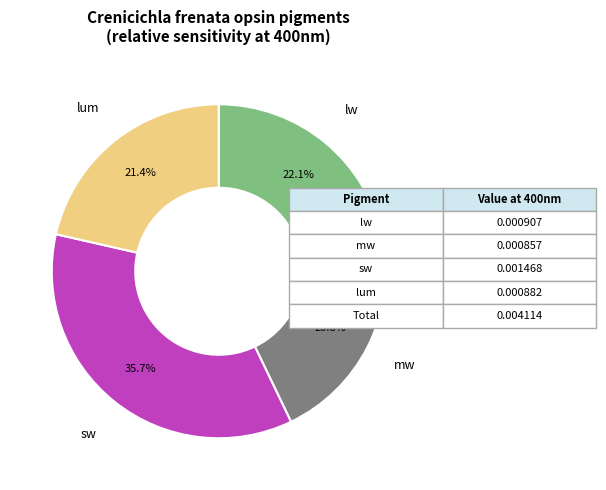

How much of the chart is everything except lw?

77.9%